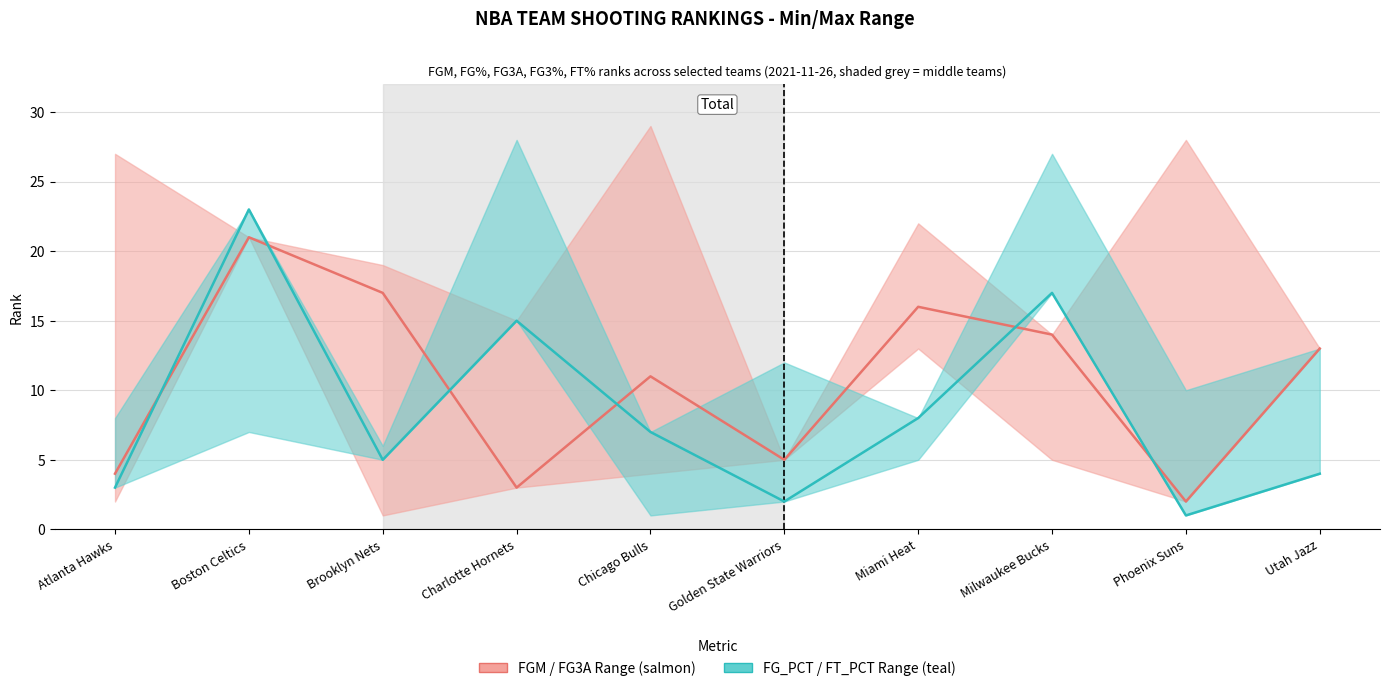

What position from the right is Atlanta Hawks?

10